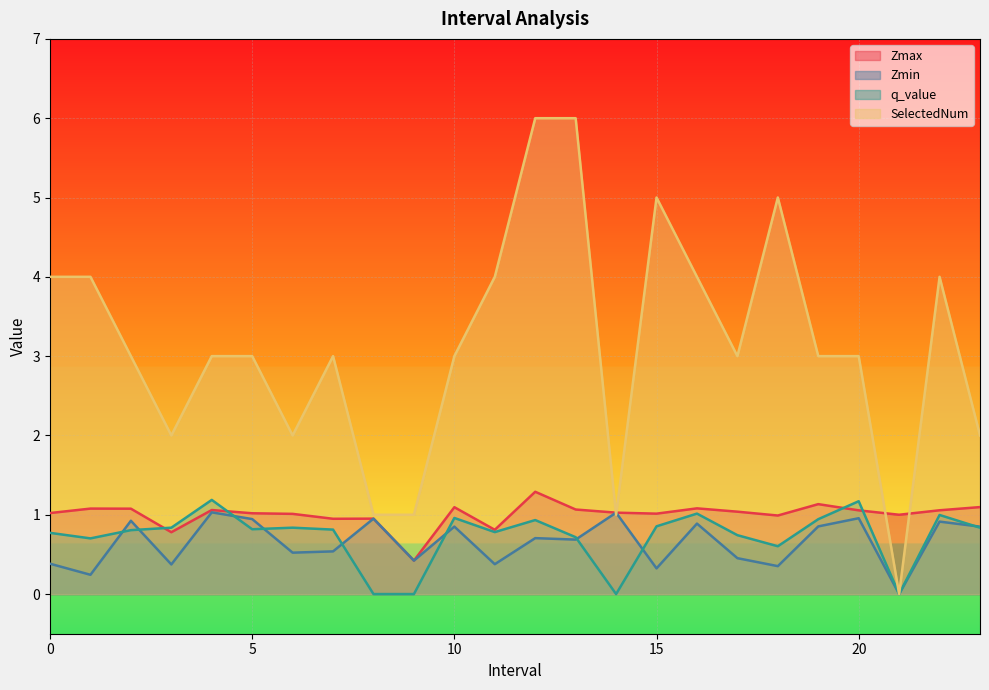

Which series has the largest total across all categories?

SelectedNum